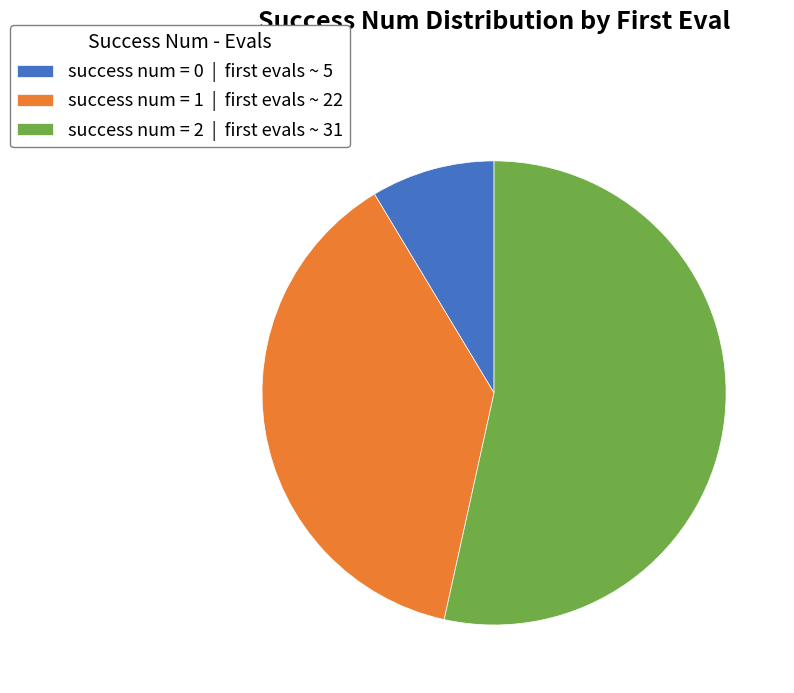

Is there a majority slice in this chart?

Yes